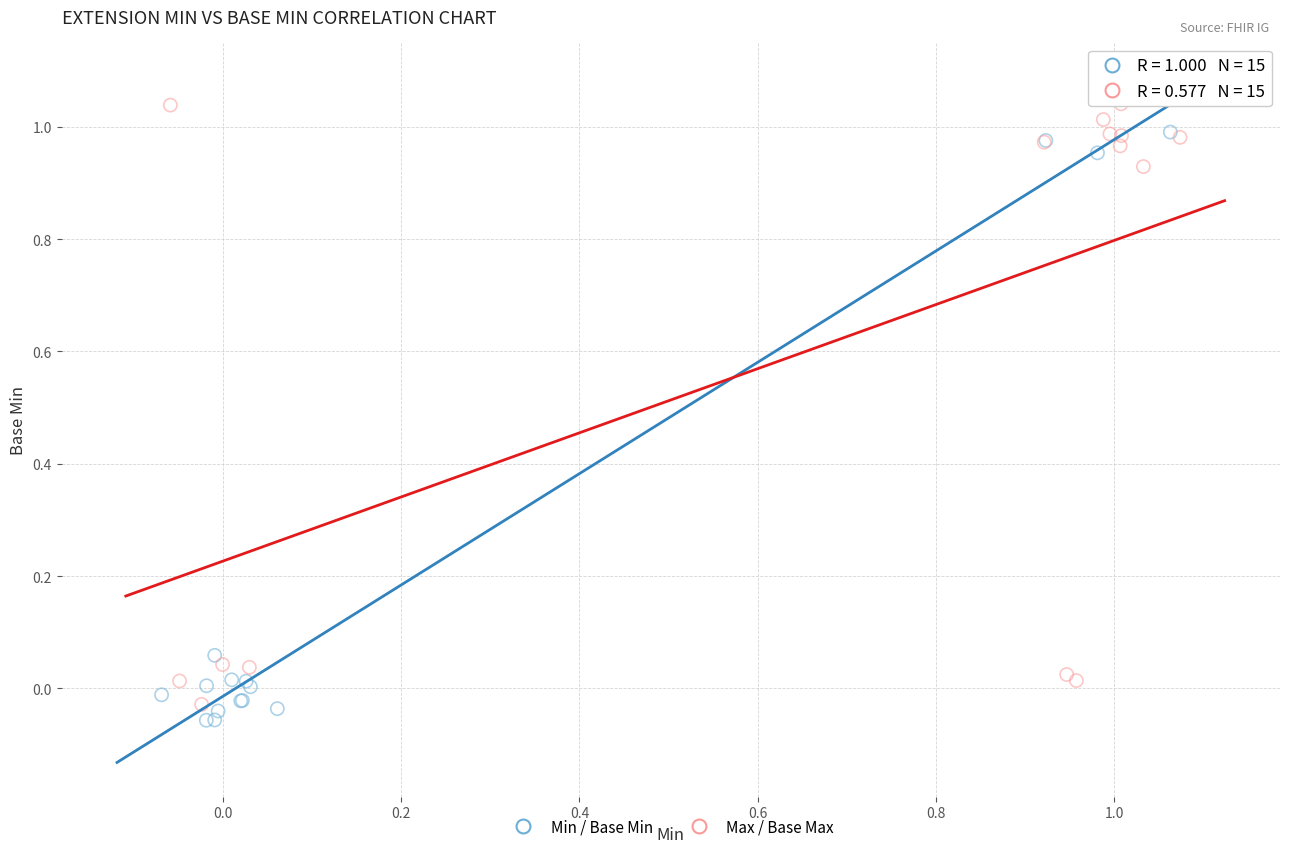

What are all the series names shown in the legend?

Min / Base Min, Max / Base Max